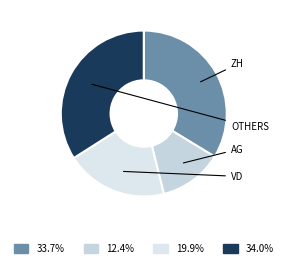

How many segments does this pie chart have?

4